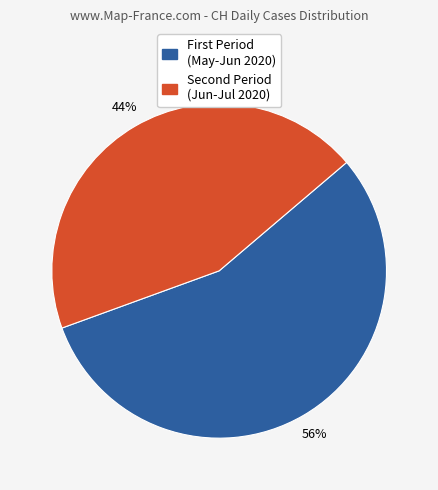

How many slices are in this pie chart?

2